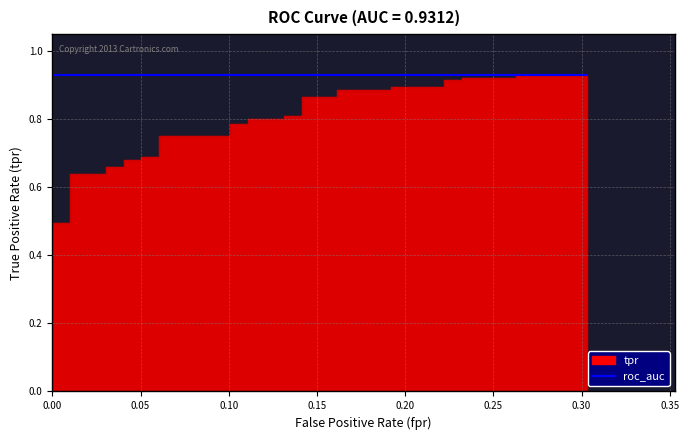

At which category is the sum across all series the highest?

38